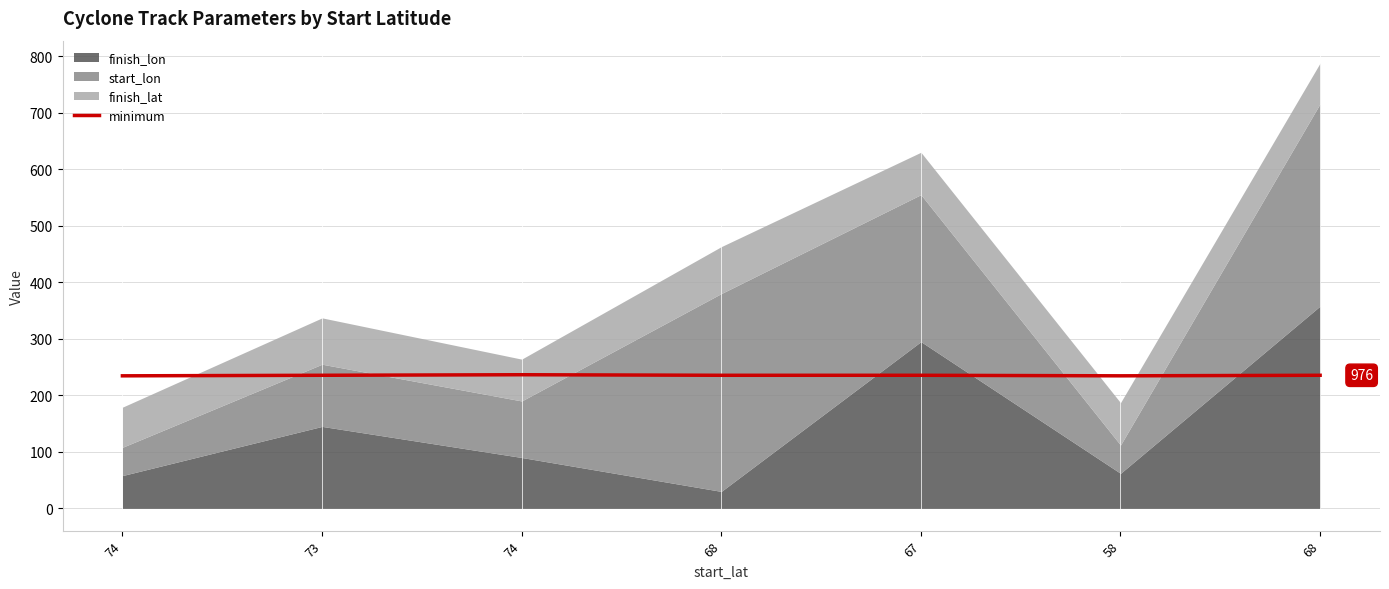

At which label does the data first exceed 235?

73